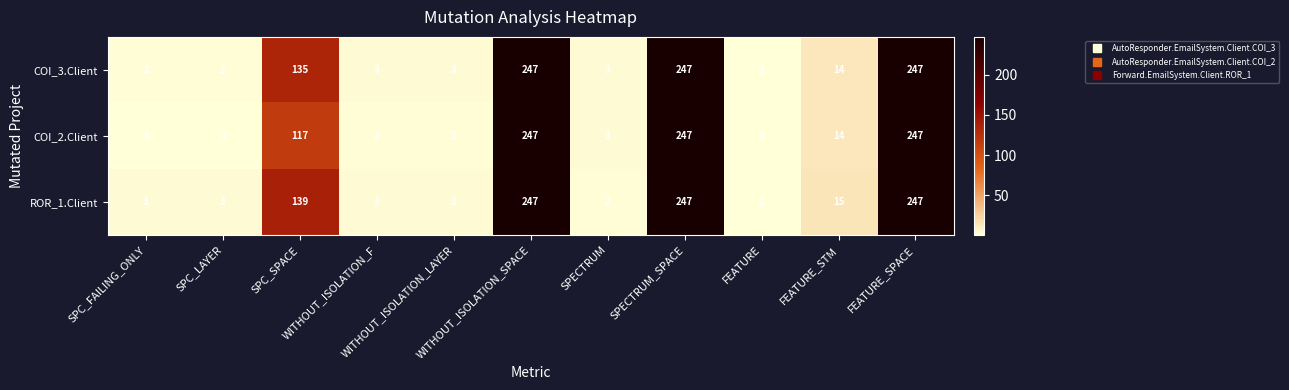

At how many categories does at least one series exceed 153?

3